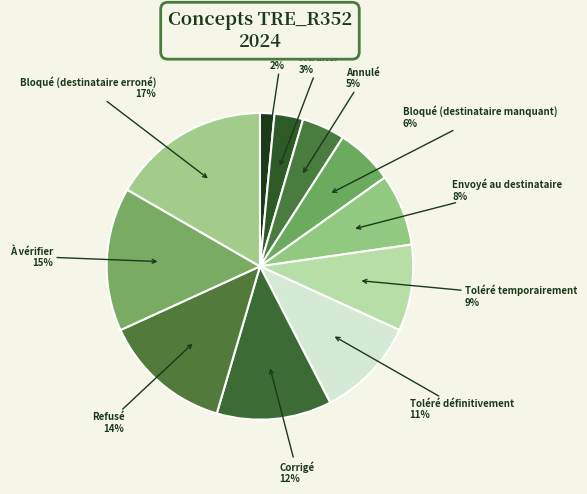

To the nearest percent, what is the difference between the Toléré temporairement and À traiter slice percentages?

6%